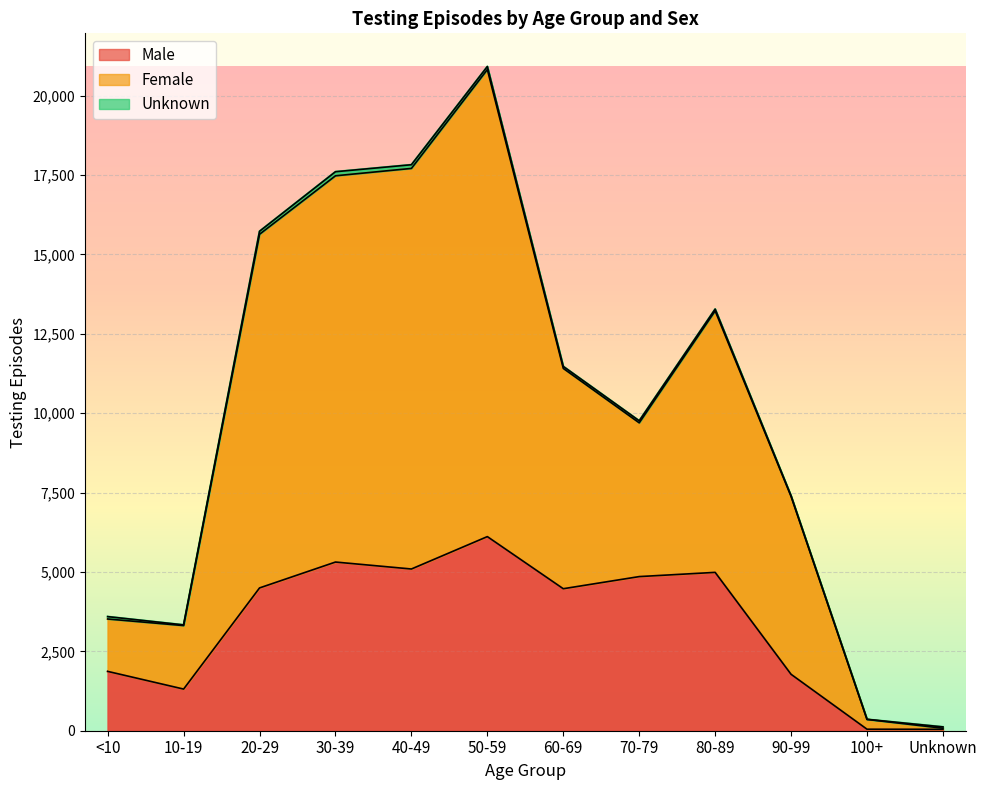

What is the value of the Male point at the 7th from the left?

4471